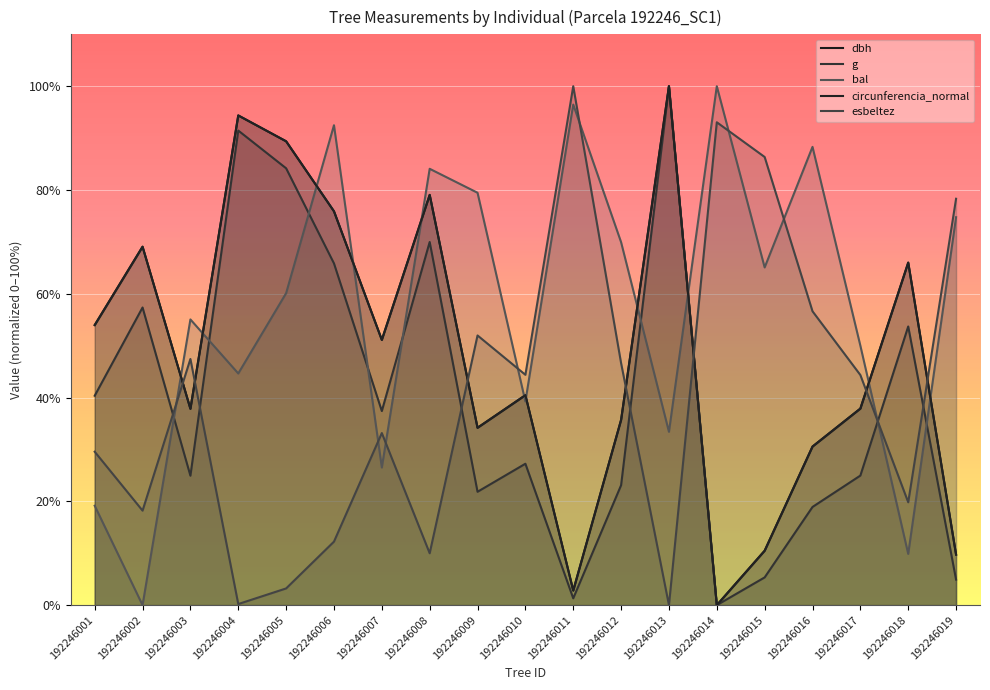

True or false: g and dbh intersect in this chart.

False